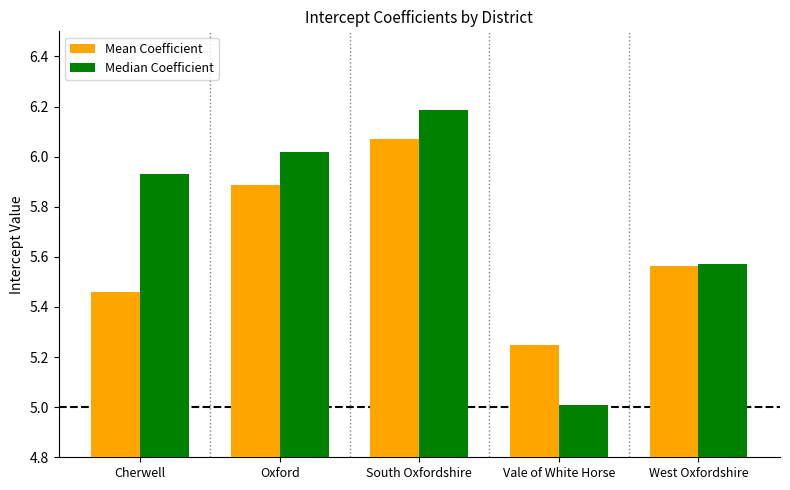

Which series has the largest range (max minus min)?

Median Coefficient